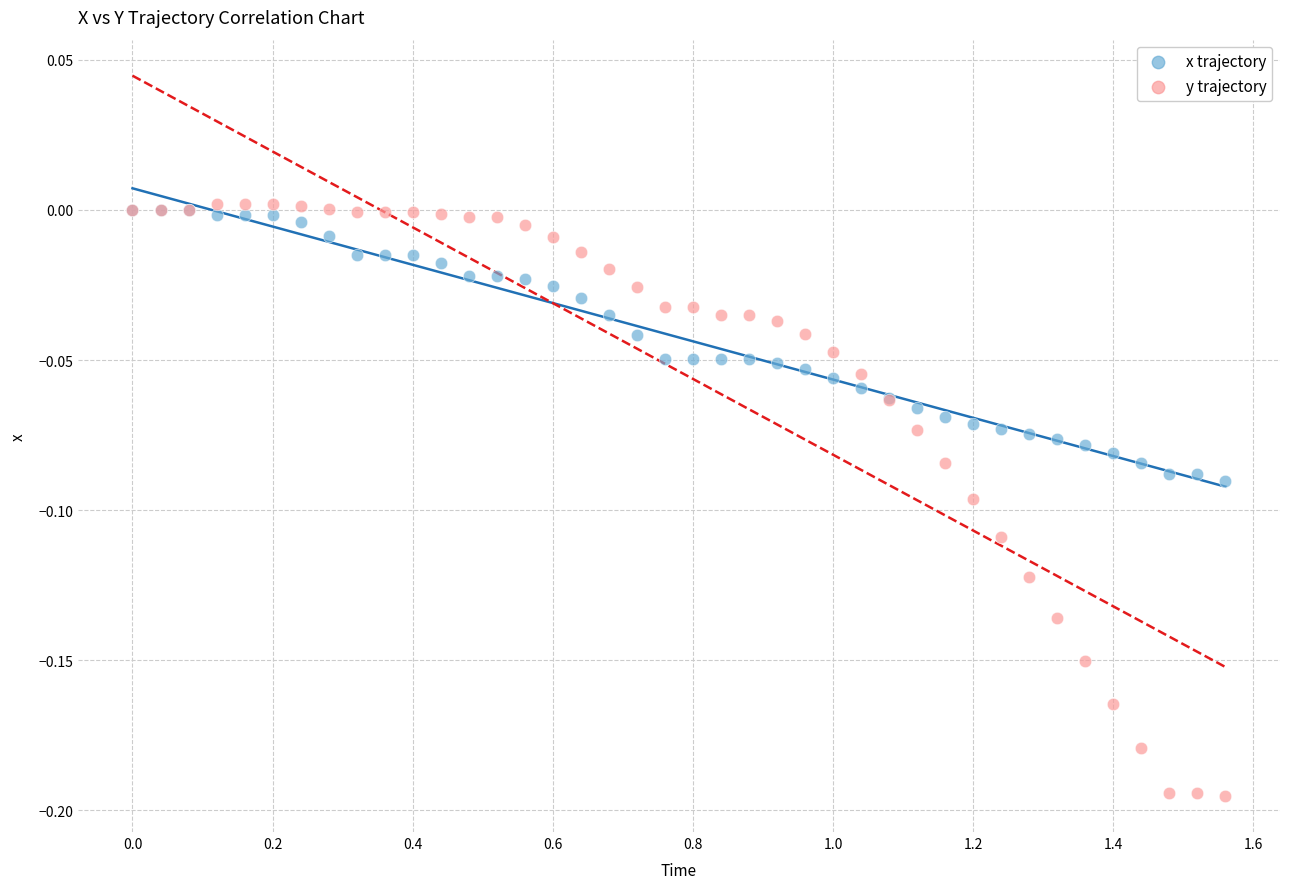

Which series has the widest spread of Y values?

y trajectory